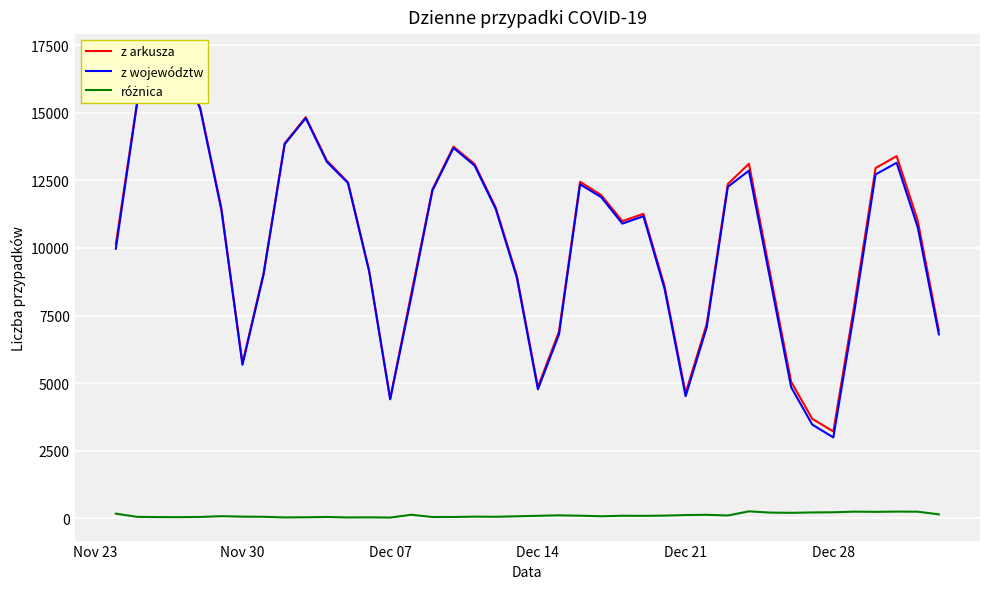

Reading left to right, extract all data points from this chart.

z arkusza: 10141	15360	16846	17059	15183	11483	5734	9066	13870	14838	13230	12430	9175	4424	8315	12164	13747	13105	11498	8978	4858	6908	12447	11953	10992	11261	8593	4633	7190	12363	13114	9077	5048	3678	3211	7914	12955	13397	11008	6945
z województw: 9971	15309	16804	17019	15136	11407	5675	9013	13840	14802	13183	12401	9142	4399	8186	12119	13701	13046	11444	8906	4768	6801	12353	11880	10900	11173	8496	4515	7063	12261	12859	8868	4848	3464	2990	7670	12719	13151	10766	6801
różnica: 170	51	42	40	47	76	59	53	30	36	47	29	33	25	129	45	46	59	54	72	90	107	94	73	92	88	97	118	127	102	255	209	200	214	221	244	236	246	242	144